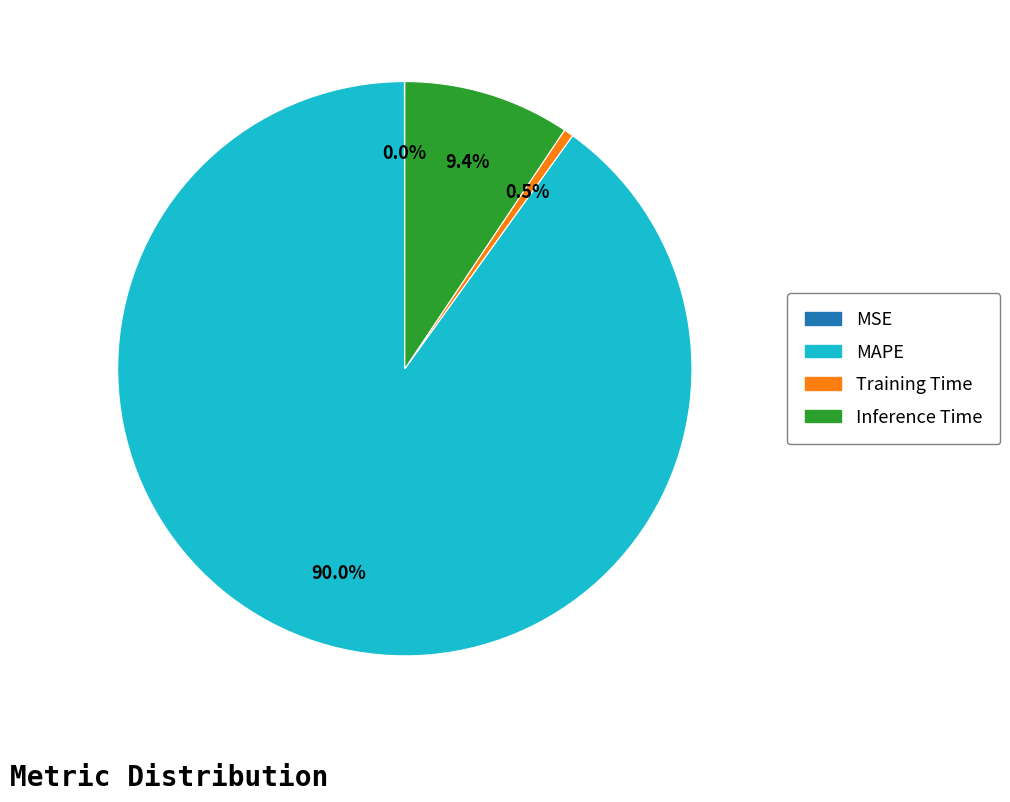

To the nearest percent, what percentage of the pie is Inference Time?

9%